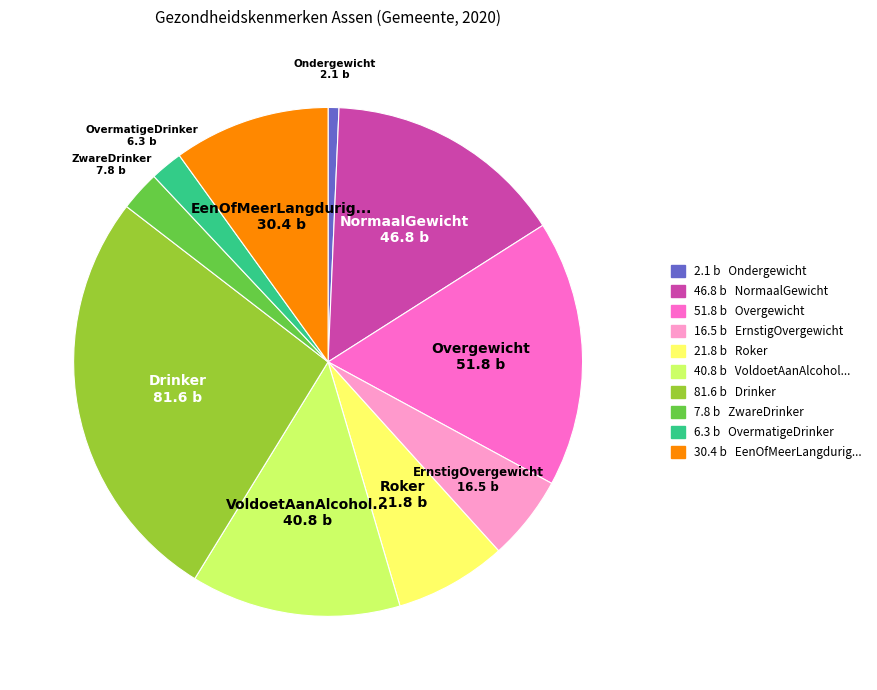

Is there any slice that represents more than half of the pie?

No